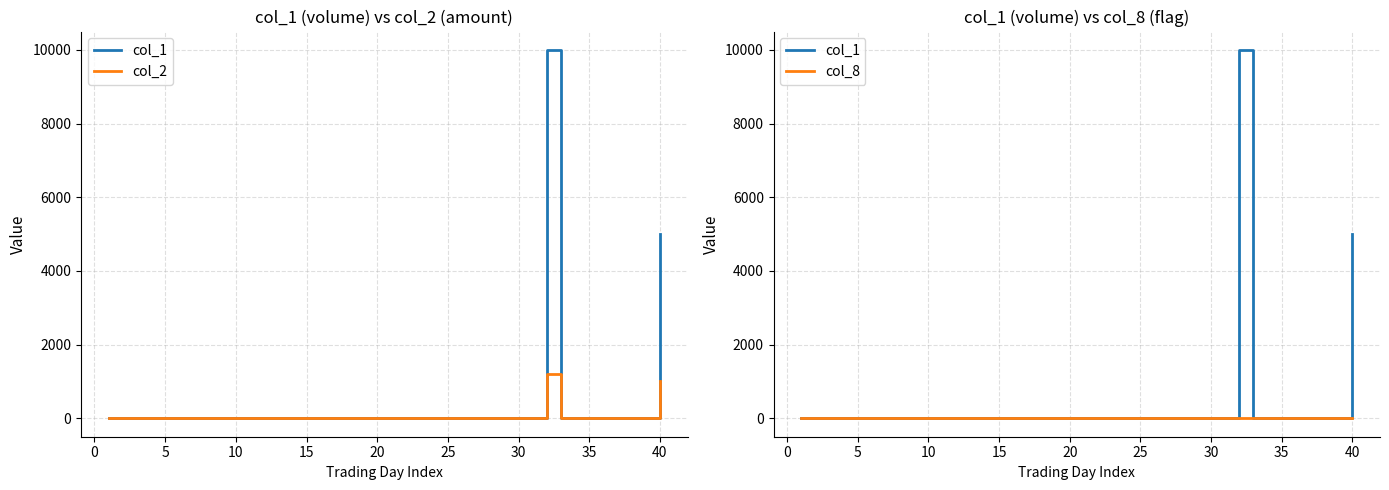

What is the maximum value for col_2?

1200